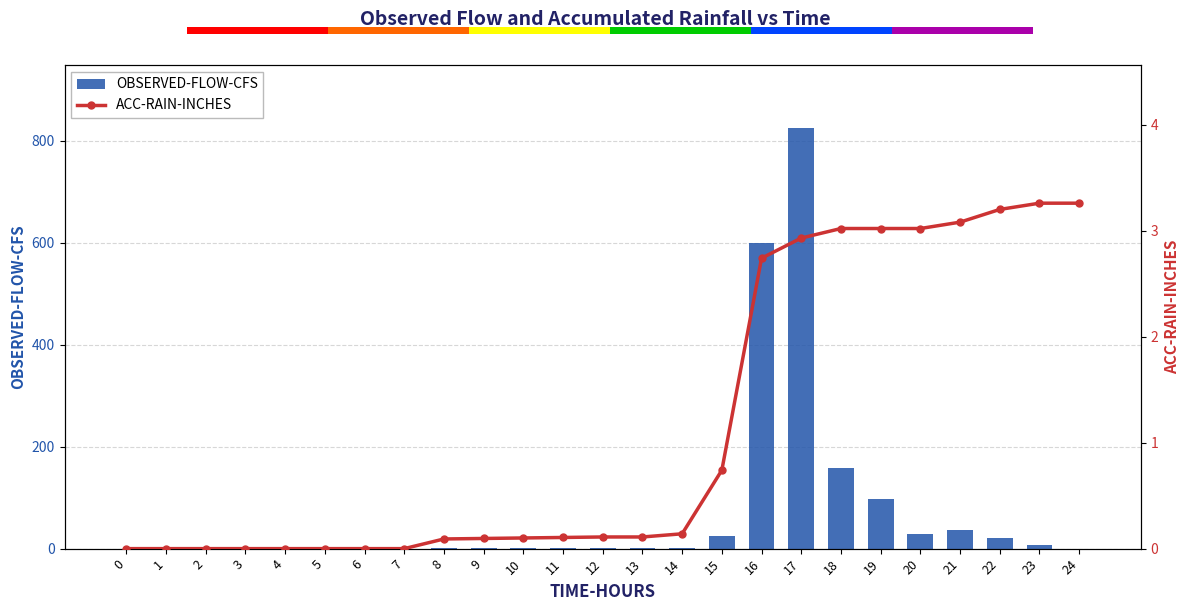

What is the difference between the maximum and minimum values in the OBSERVED-FLOW-CFS series?

825.2